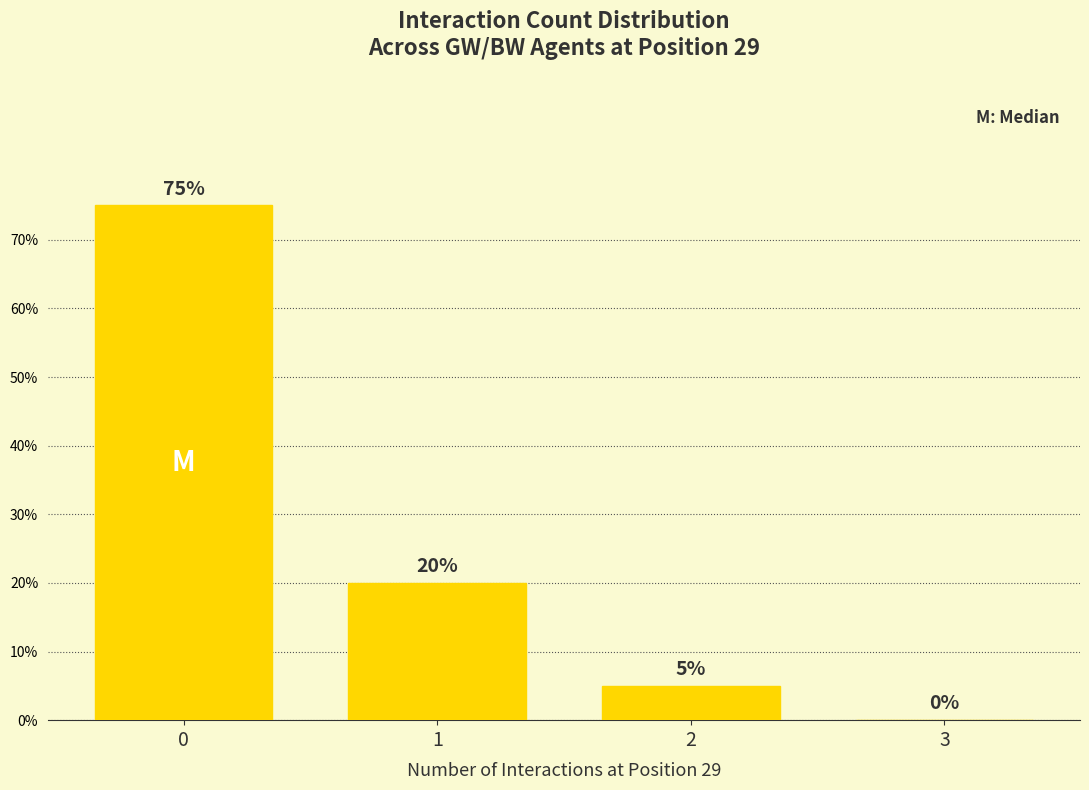

Reading left to right, what are all the values shown in this chart?

0=75	1=20	2=5	3=0